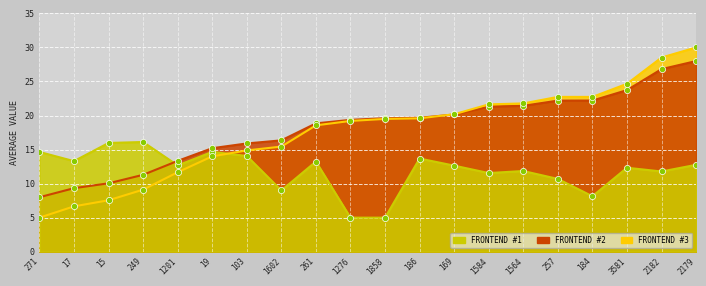

At how many categories does at least one series exceed 11?

20